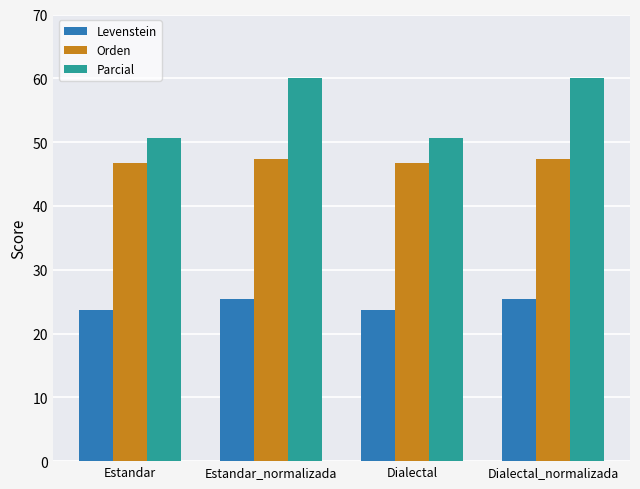

At how many categories does at least one series exceed 44?

4